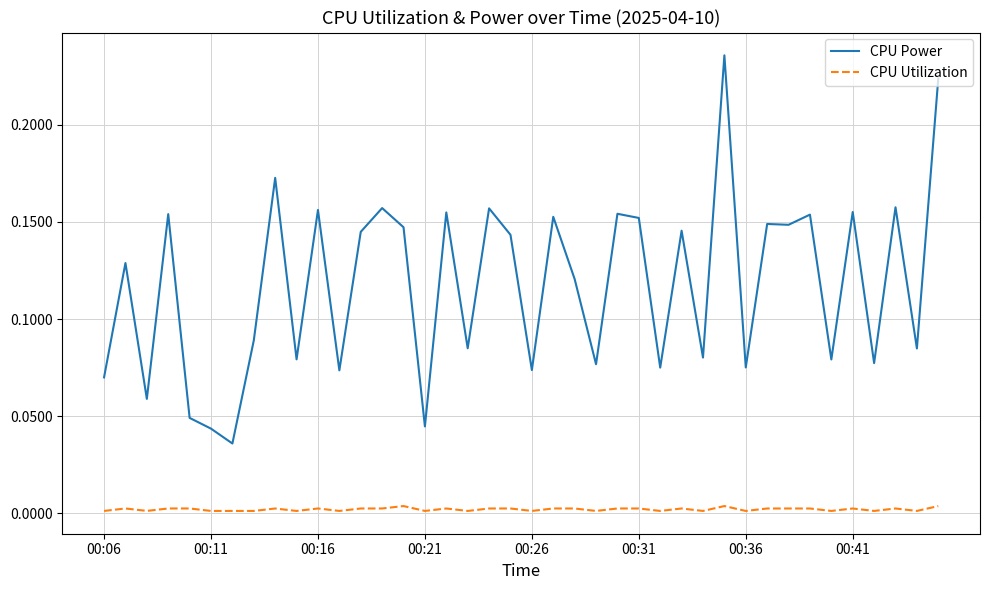

True or false: CPU Utilization and CPU Power intersect in this chart.

False